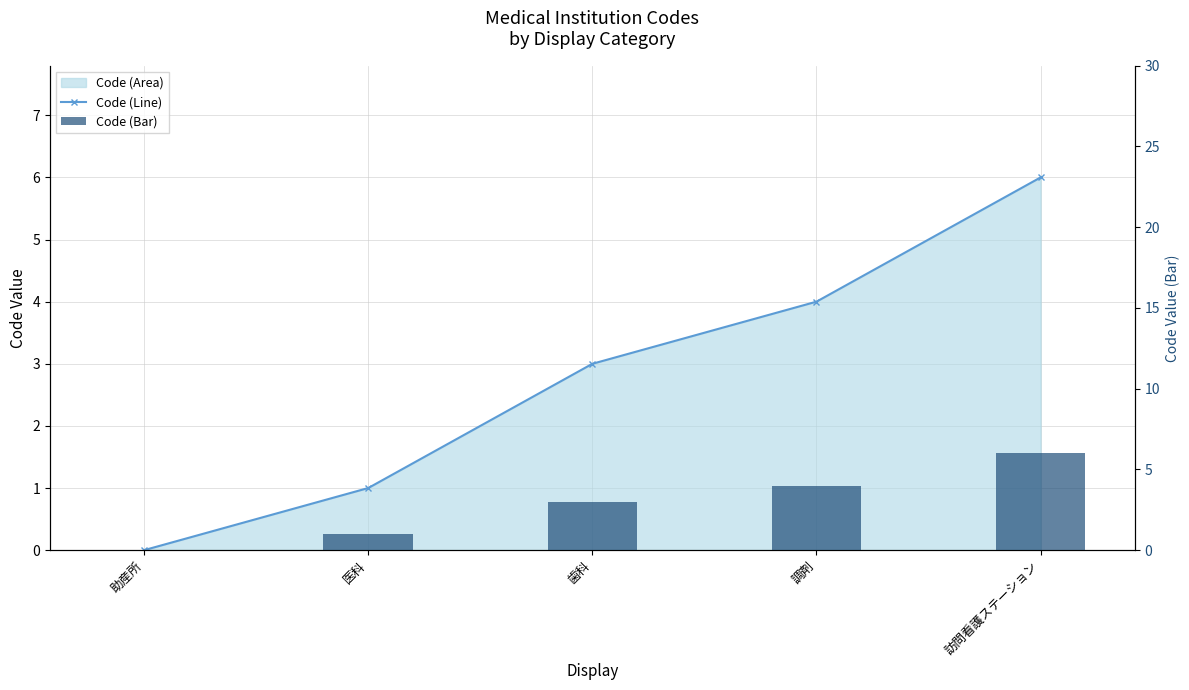

At 訪問看護ステーション, list the series in order from largest to smallest.

Code (Line), Code (Bar)